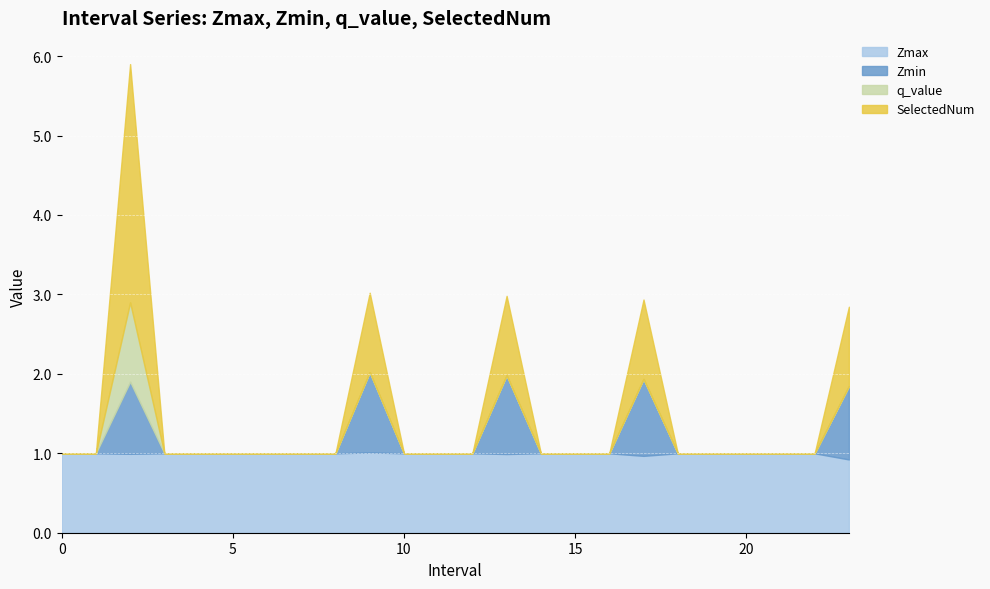

What is the minimum value for Zmax?

0.9